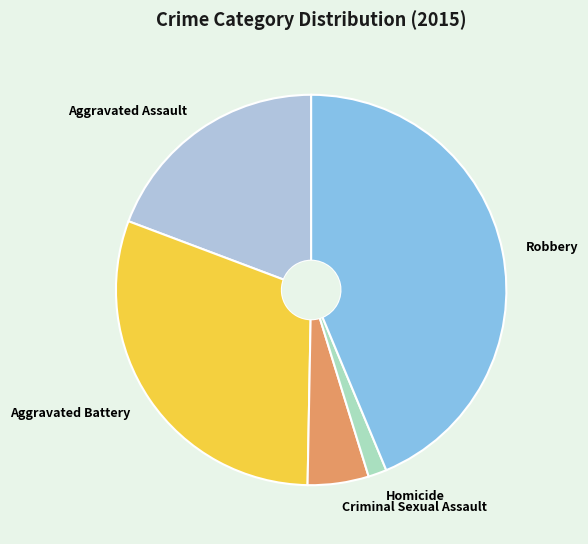

How many slices are in this pie chart?

5